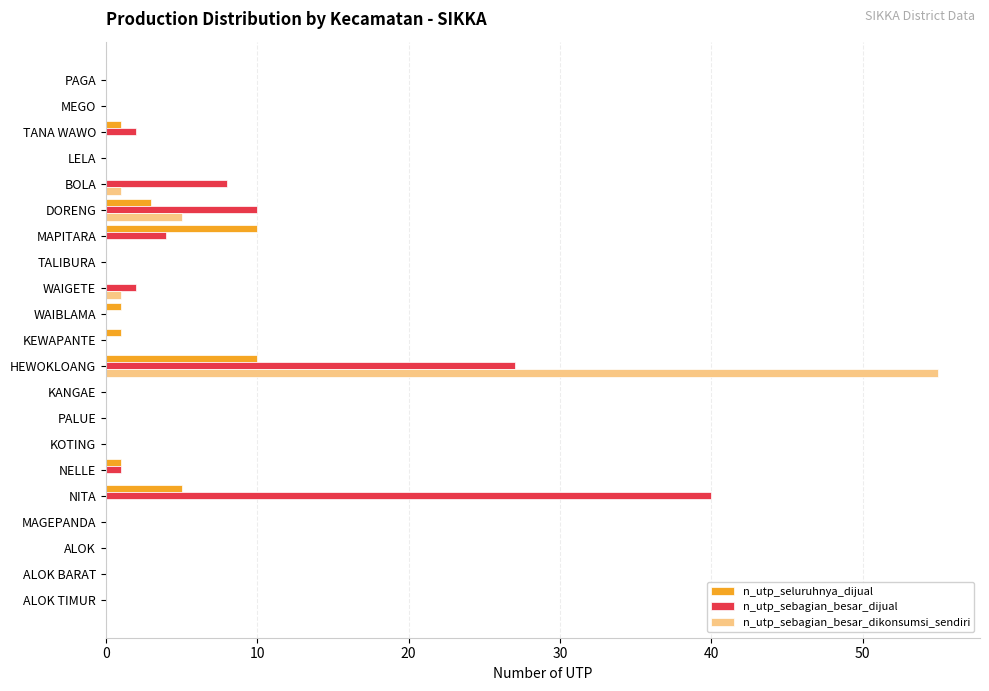

At which category is the sum across all series the highest?

HEWOKLOANG